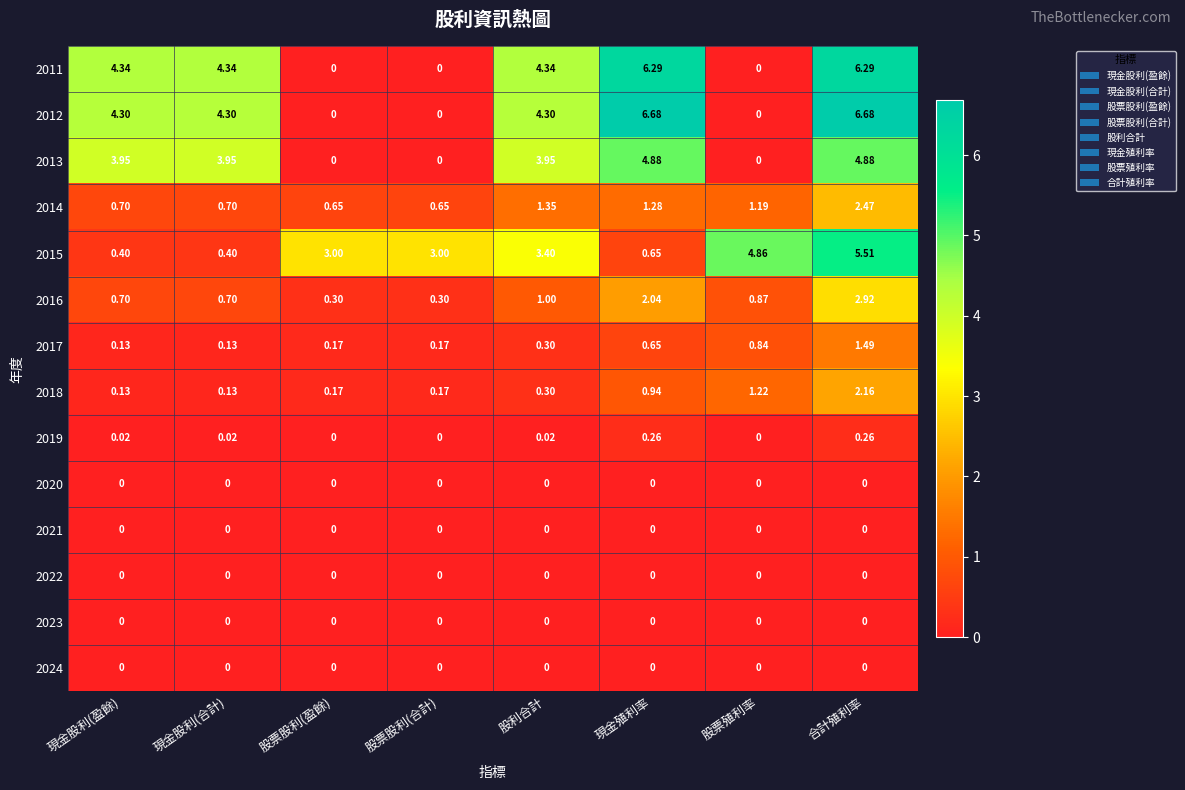

How many distinct data groups are displayed?

14